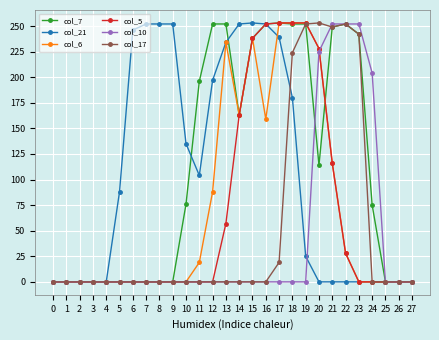

At how many categories does at least one series exceed 34?

20